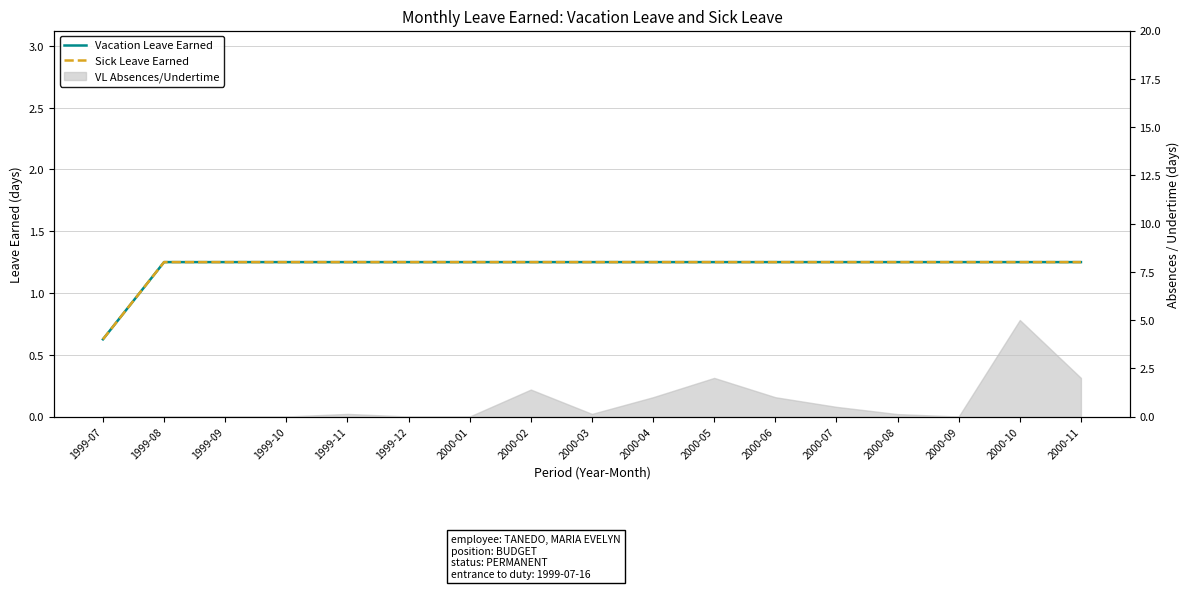

Does the chart have visible grid lines?

Yes